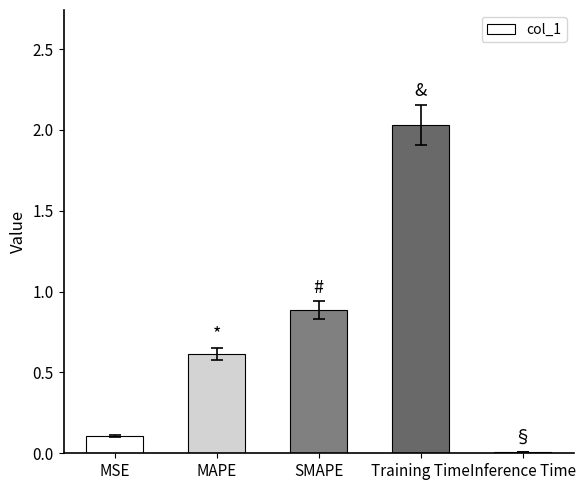

What is the sum of the values at SMAPE and MSE?

1.0